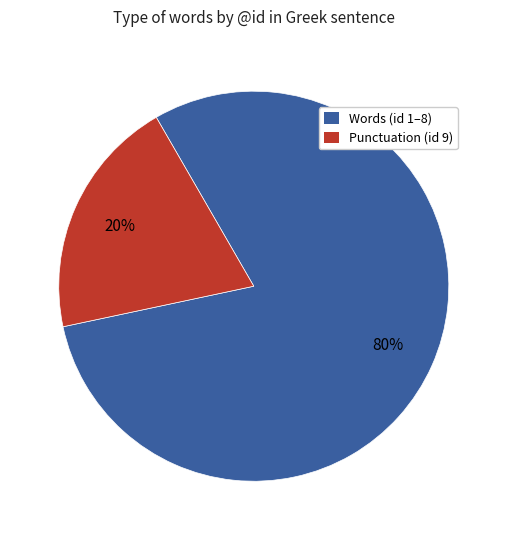

What percentage is the Words (id 1–8) slice, to the nearest percent?

80%